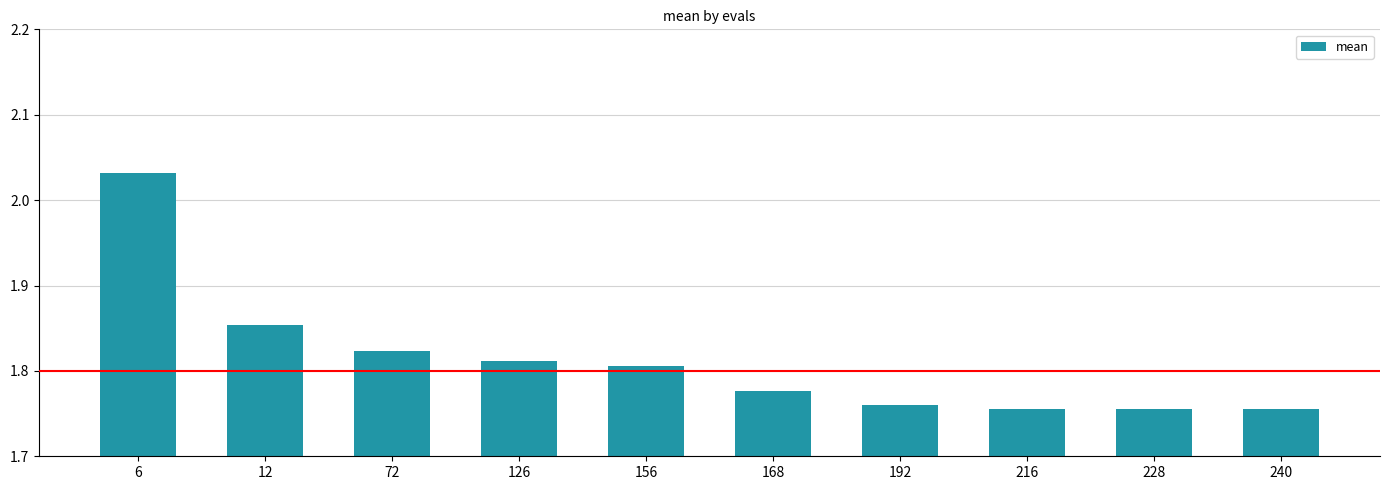

The chart shows a value of 3.3 at 12. True or false?

False